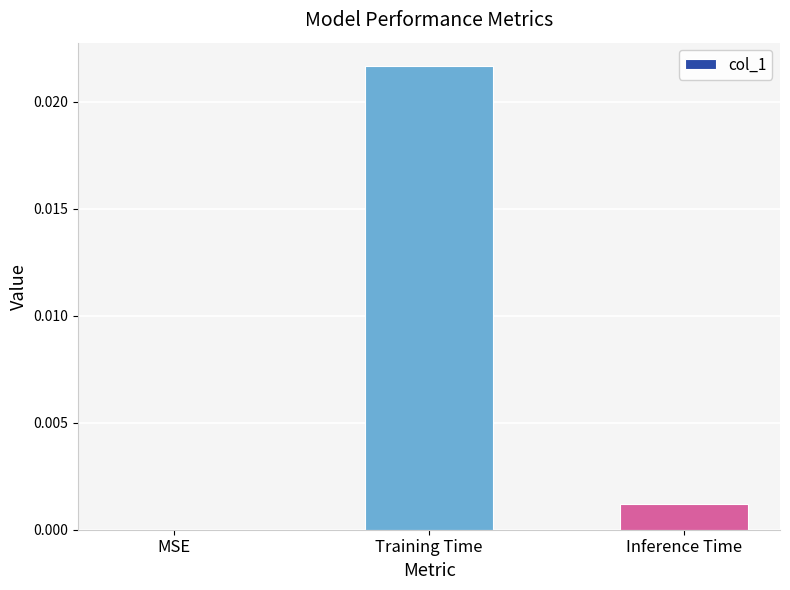

How many values are above zero?

2